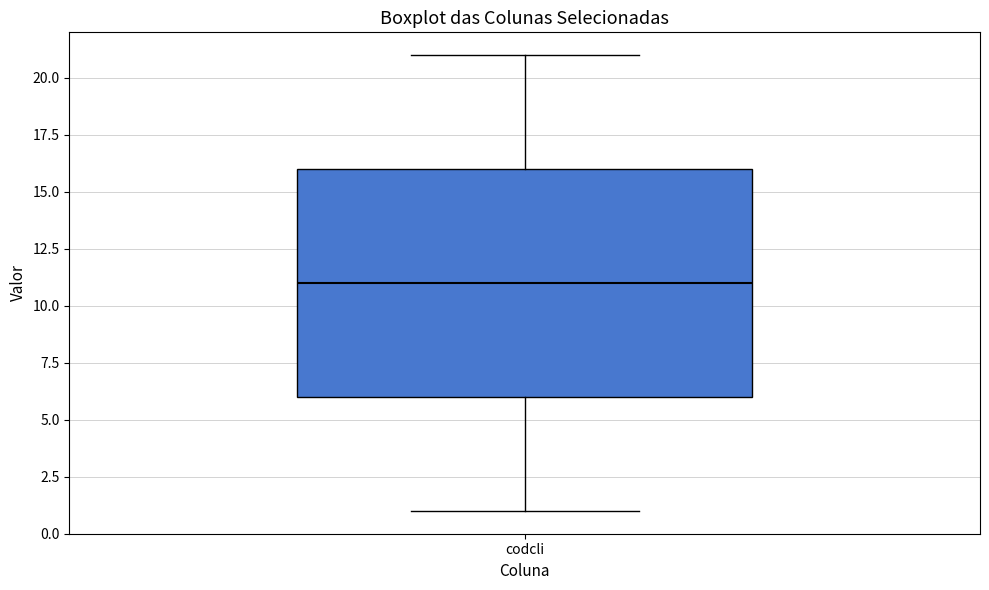

Read this box plot against the y-axis: the position of the median line, the range covered by the box, and the ends of both whiskers. The values are not printed on the chart, so give them approximately, as read against the axis.

median 11, box 6 to 16, whiskers 1 to 21